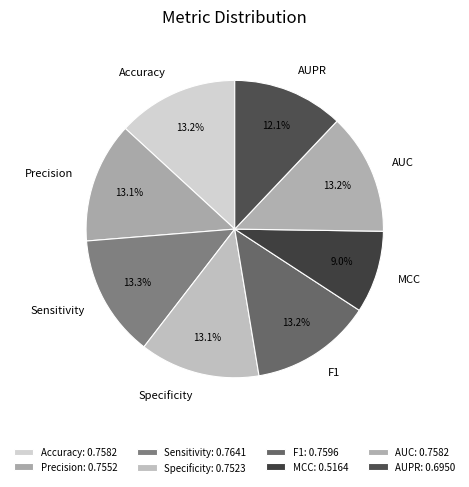

The MCC slice represents 9% of the pie. True or false?

True